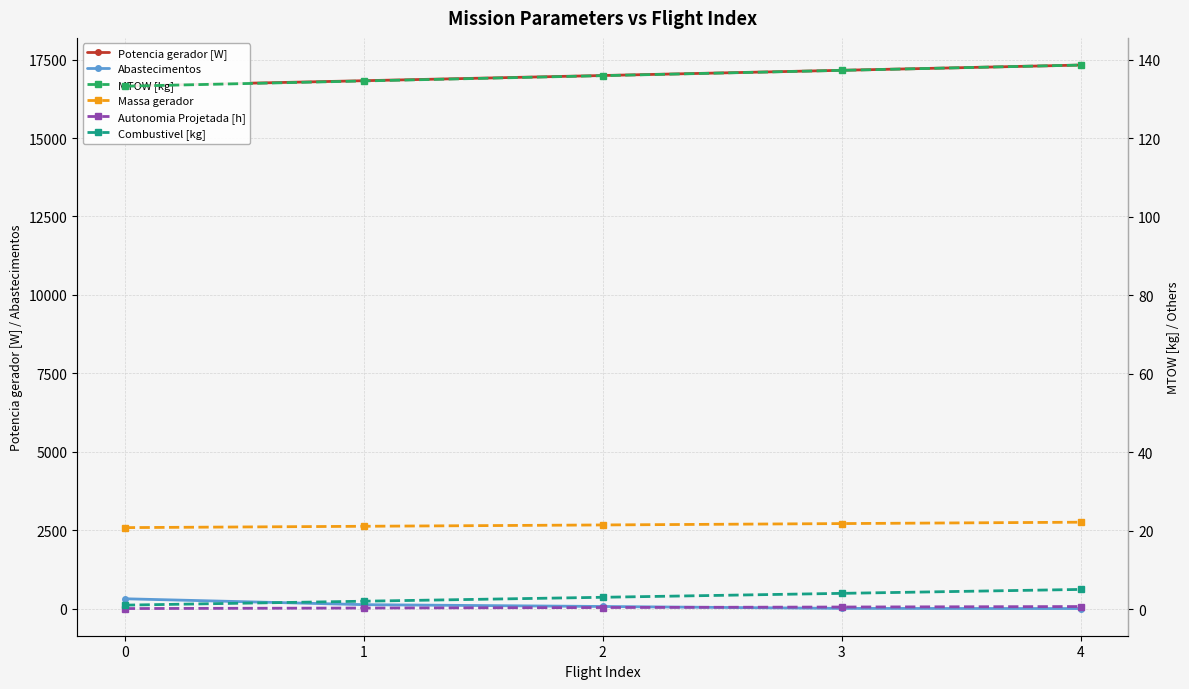

How many values in the Potencia gerador [W] series exceed 16994?

3